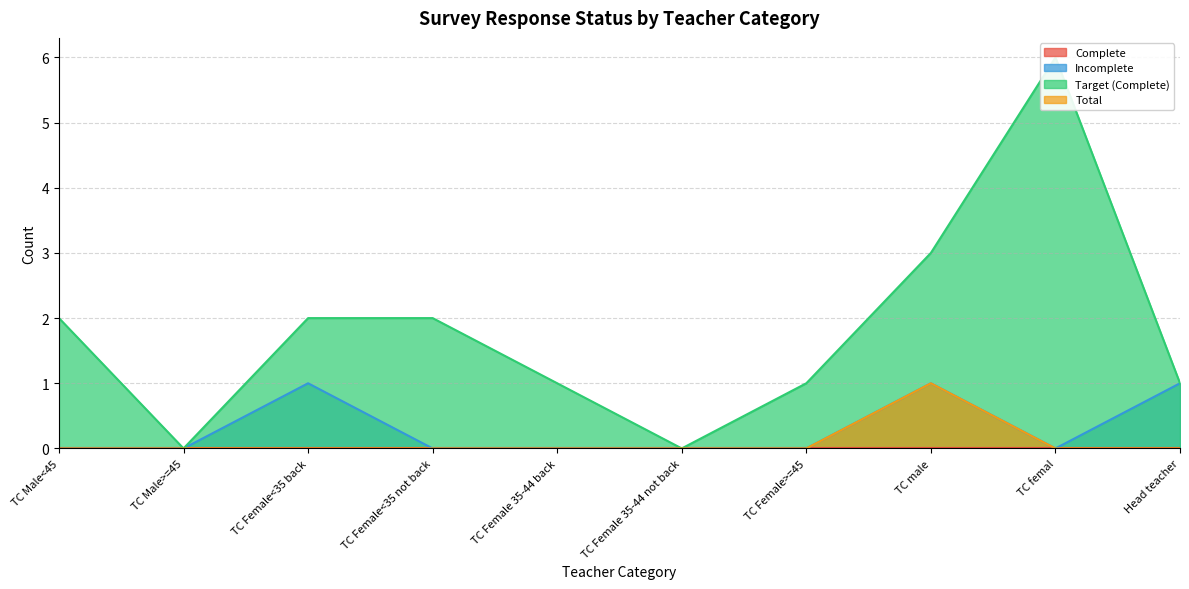

The Total series shows 0 at TC Female<35 back. True or false?

True